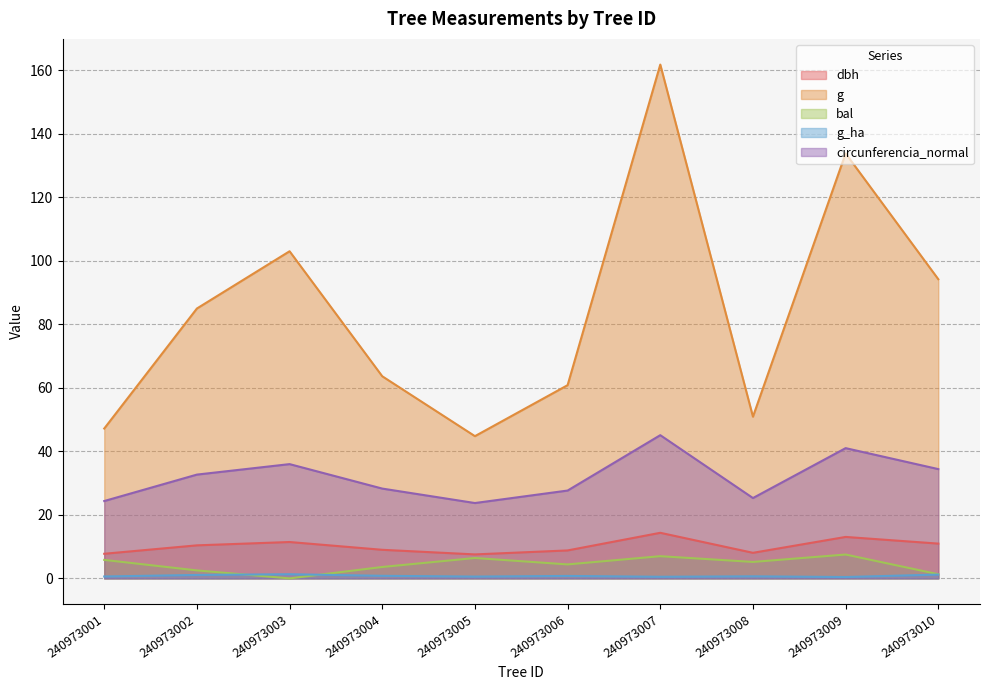

Which series has the largest range (max minus min)?

g